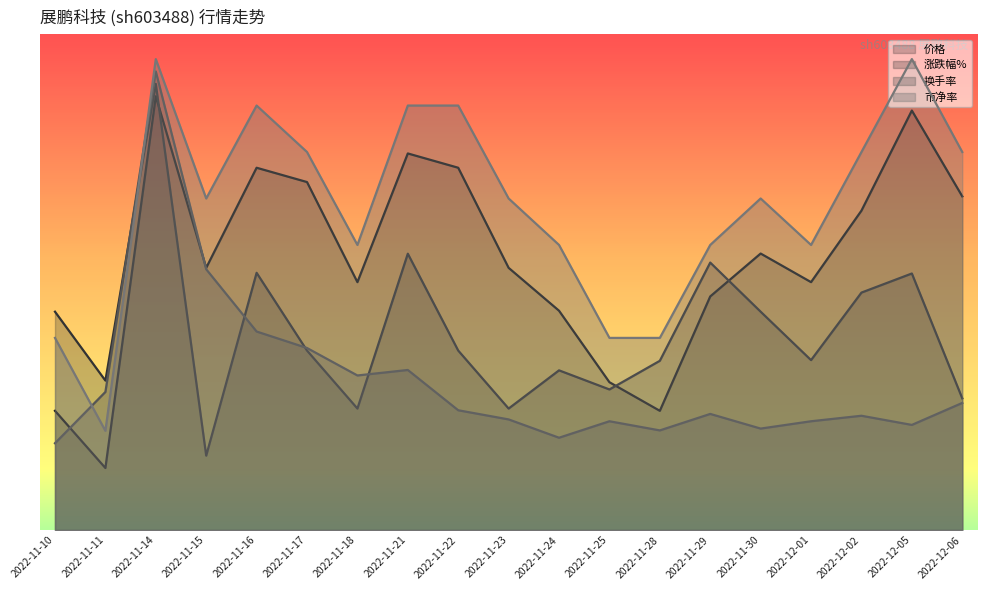

Reading left to right, list all the values displayed in this chart.

价格: 2022-11-10=-1.6	2022-11-11=-2.5	2022-11-14=3.5	2022-11-15=0.7	2022-11-16=2.3	2022-11-17=2.1	2022-11-18=0.5	2022-11-21=2.6	2022-11-22=2.3	2022-11-23=0.7	2022-11-24=0.0	2022-11-25=-1.1	2022-11-28=-1.6	2022-11-29=0.3	2022-11-30=1.0	2022-12-01=0.5	2022-12-02=1.7	2022-12-05=3.3	2022-12-06=1.9
涨跌幅%: 2022-11-10=0.0	2022-11-11=-1.1	2022-11-14=3.7	2022-11-15=-2.3	2022-11-16=0.7	2022-11-17=-0.6	2022-11-18=-1.5	2022-11-21=1.0	2022-11-22=-0.6	2022-11-23=-1.5	2022-11-24=-0.9	2022-11-25=-1.2	2022-11-28=-0.8	2022-11-29=0.8	2022-11-30=0.0	2022-12-01=-0.8	2022-12-02=0.3	2022-12-05=0.6	2022-12-06=-1.4
换手率: 2022-11-10=-2.1	2022-11-11=-1.3	2022-11-14=3.9	2022-11-15=0.7	2022-11-16=-0.3	2022-11-17=-0.6	2022-11-18=-1.0	2022-11-21=-0.9	2022-11-22=-1.6	2022-11-23=-1.7	2022-11-24=-2.0	2022-11-25=-1.7	2022-11-28=-1.9	2022-11-29=-1.6	2022-11-30=-1.9	2022-12-01=-1.7	2022-12-02=-1.7	2022-12-05=-1.8	2022-12-06=-1.4
市净率: 2022-11-10=-0.4	2022-11-11=-1.9	2022-11-14=4.1	2022-11-15=1.8	2022-11-16=3.3	2022-11-17=2.6	2022-11-18=1.1	2022-11-21=3.3	2022-11-22=3.3	2022-11-23=1.8	2022-11-24=1.1	2022-11-25=-0.4	2022-11-28=-0.4	2022-11-29=1.1	2022-11-30=1.8	2022-12-01=1.1	2022-12-02=2.6	2022-12-05=4.1	2022-12-06=2.6